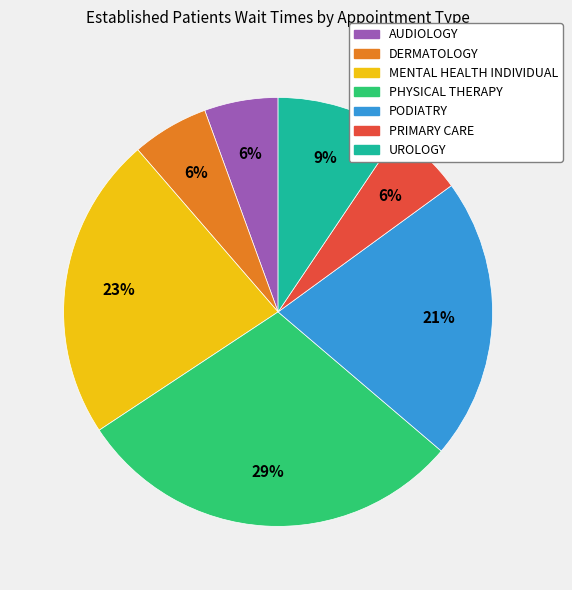

Does AUDIOLOGY represent more than half of the total?

No